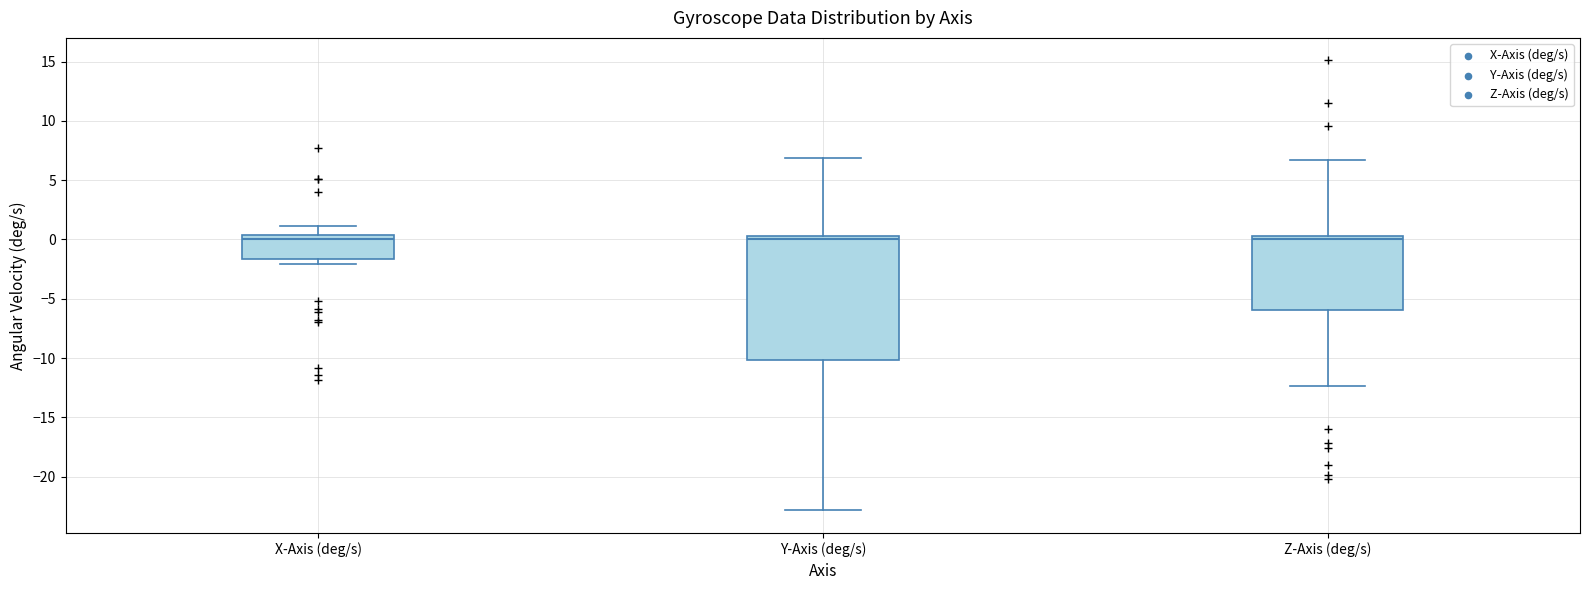

Reading left to right, read every box against the y-axis: the position of its median line, the range the box covers, and the ends of its whiskers. The values are not printed on the chart, so give them approximately, as read against the axis.

X-Axis (deg/s): median 0.0, box -1.5 to 0.5, whiskers -2.0 to 1.0
Y-Axis (deg/s): median 0.0, box -10.0 to 0.5, whiskers -23.0 to 7.0
Z-Axis (deg/s): median 0.0, box -6.0 to 0.5, whiskers -12.5 to 6.5